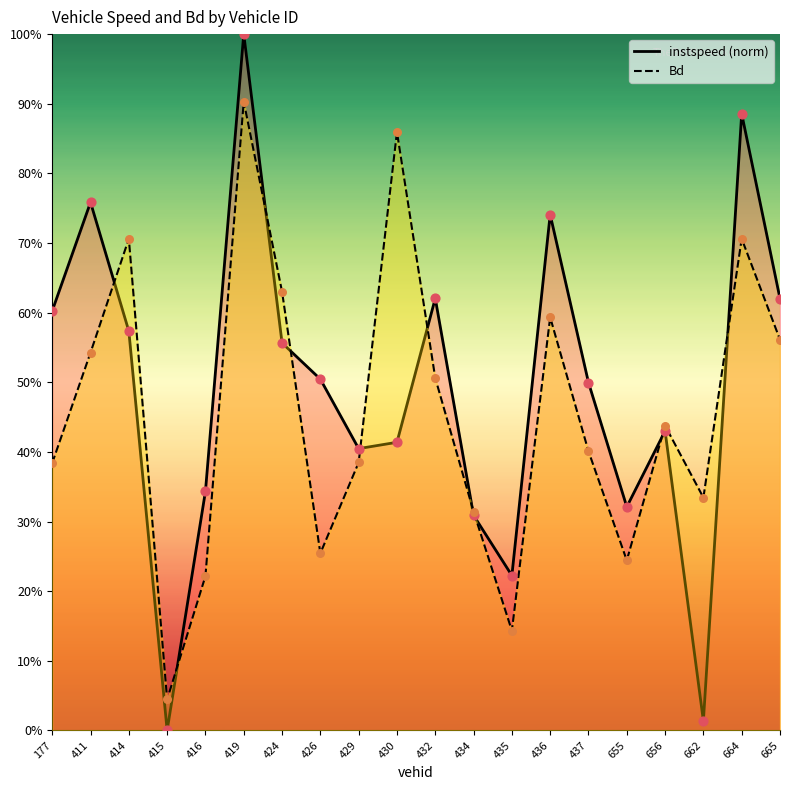

Which series reaches the minimum Y coordinate?

instspeed